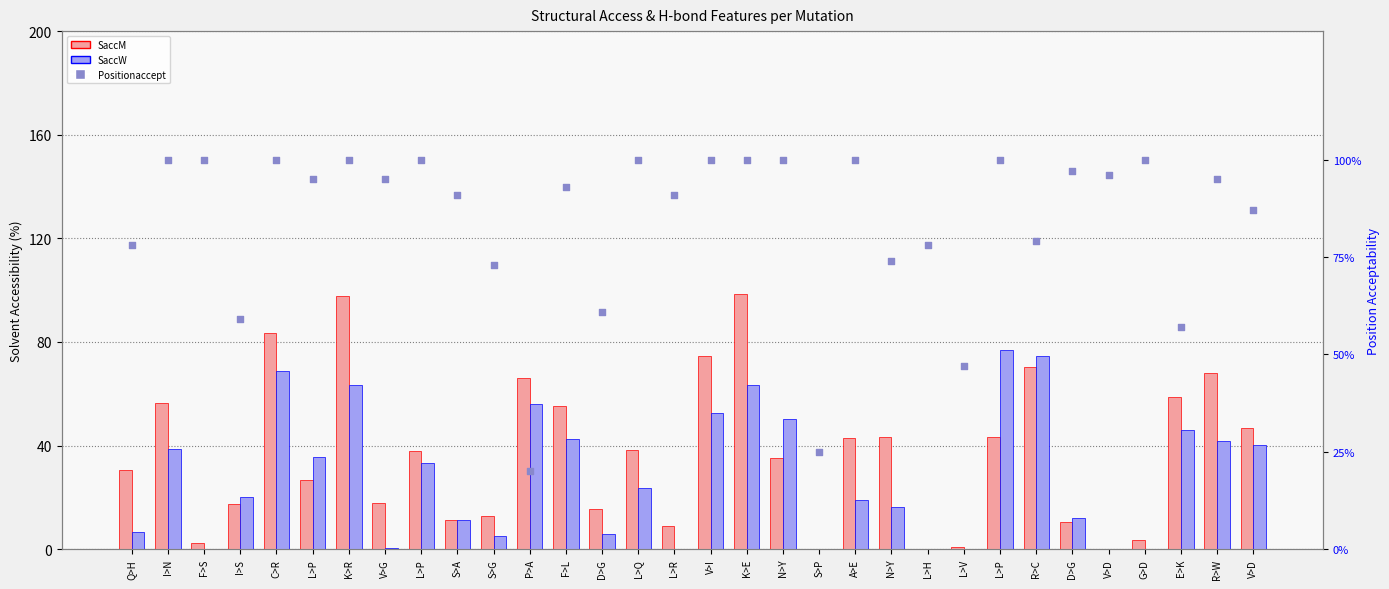

Which series contains the highest Y value?

SaccM